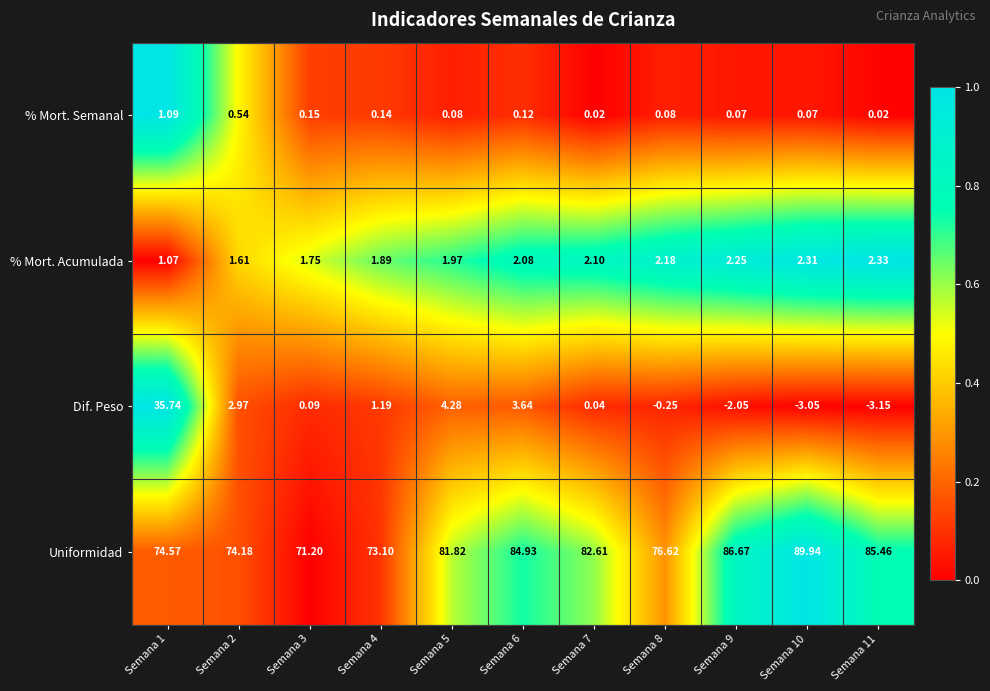

Between Semana 5 and Semana 10, which series saw the biggest shift?

Uniformidad